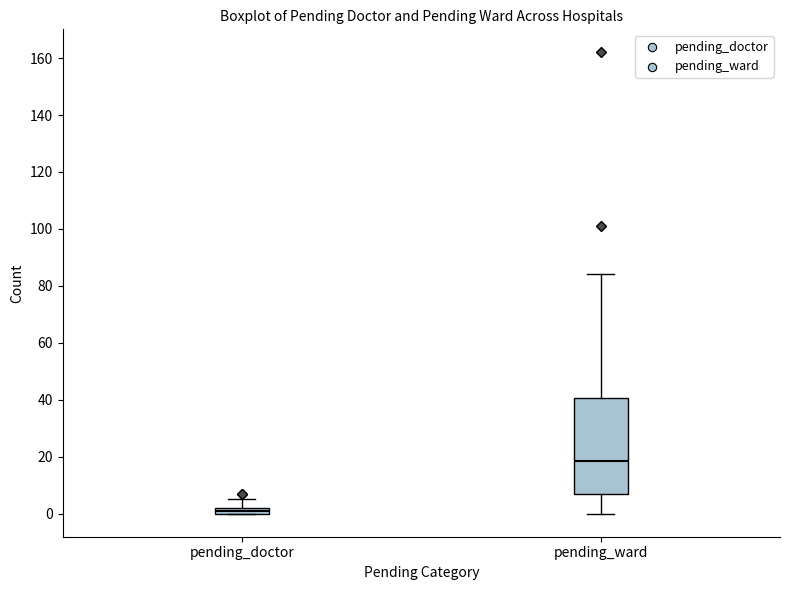

Which box has the lowest median line?

pending_doctor